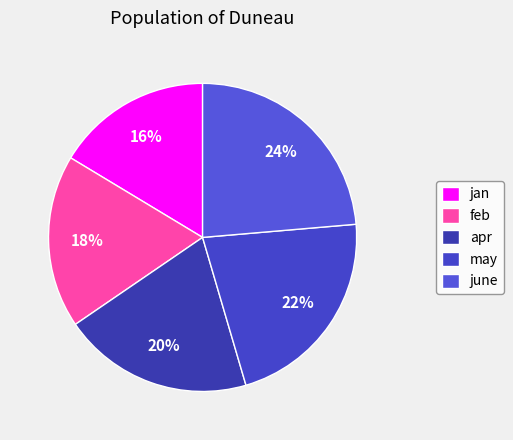

Which category has the smallest portion of the pie?

jan